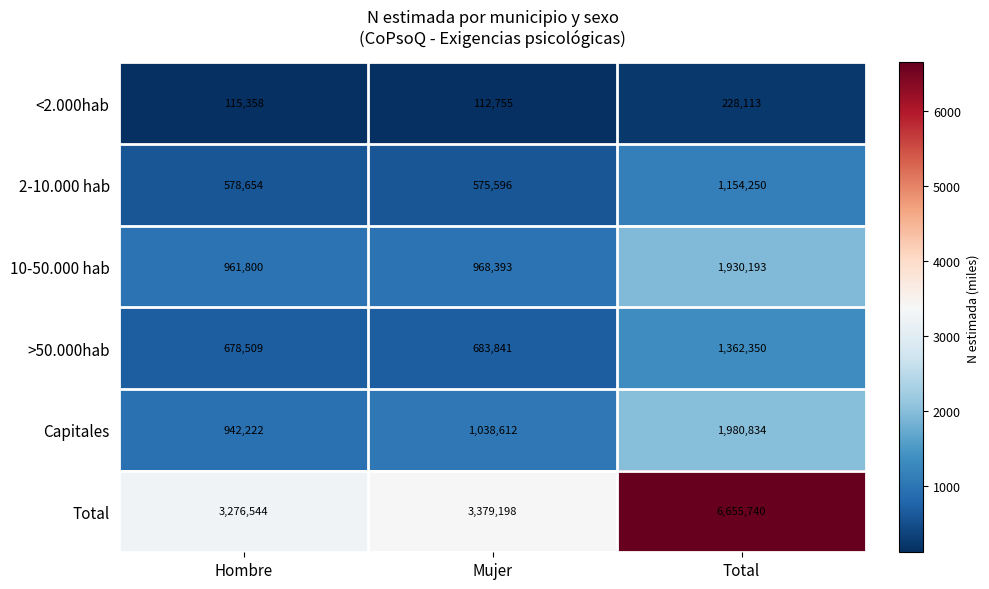

List the series in order of their peak value, lowest first.

<2.000hab, 2-10.000 hab, >50.000hab, 10-50.000 hab, Capitales, Total